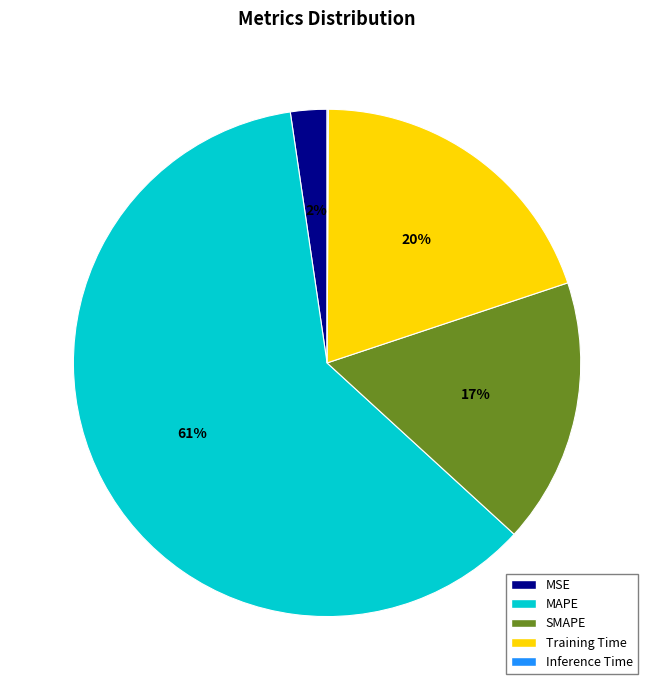

To the nearest percent, what is the difference between the largest and smallest slice percentages?

61%